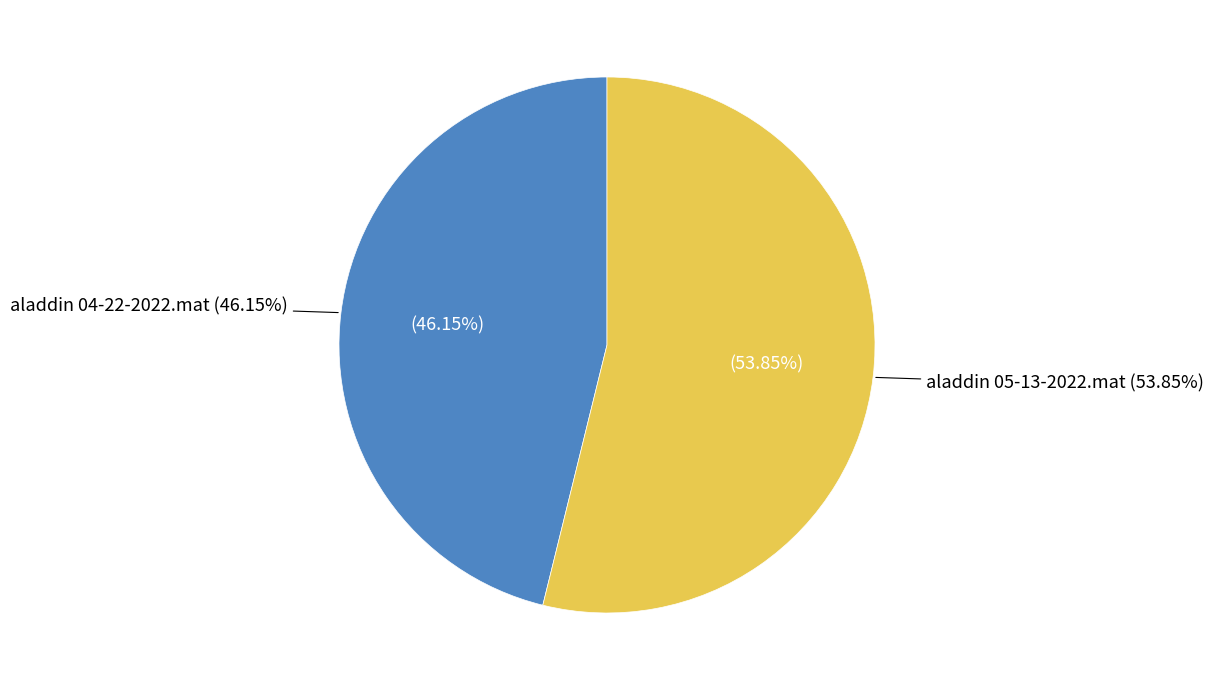

To the nearest percent, what portion does aladdin 05-13-2022.mat represent?

54%